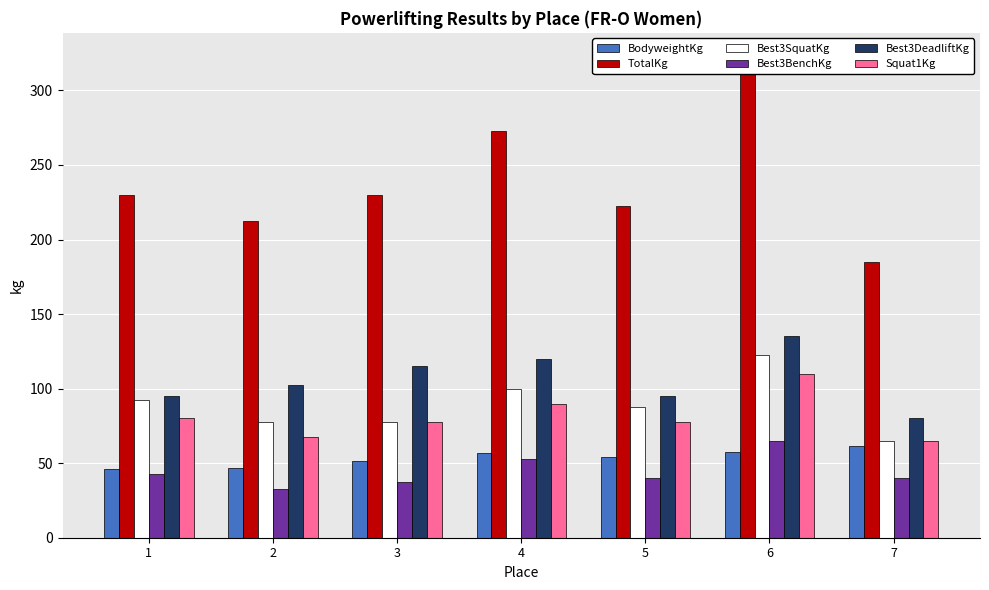

Which series changed the most between 1 and 2?

TotalKg